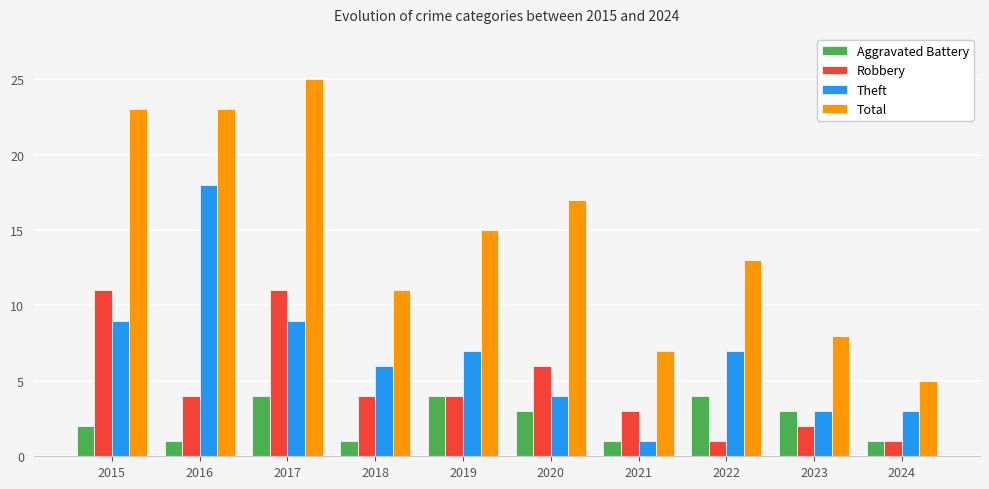

How many bars are there in total?

40